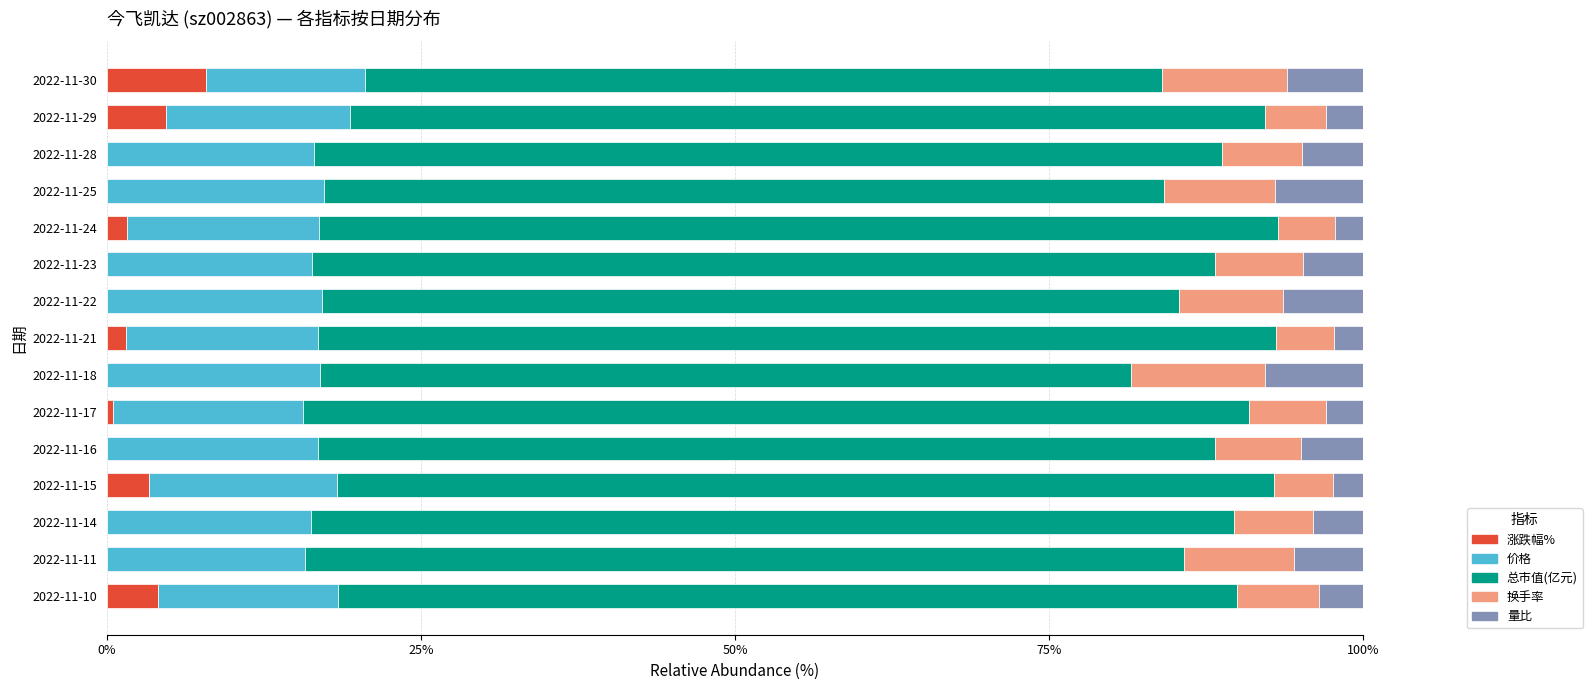

Which category has the highest value in the 涨跌幅% series?

2022-11-30